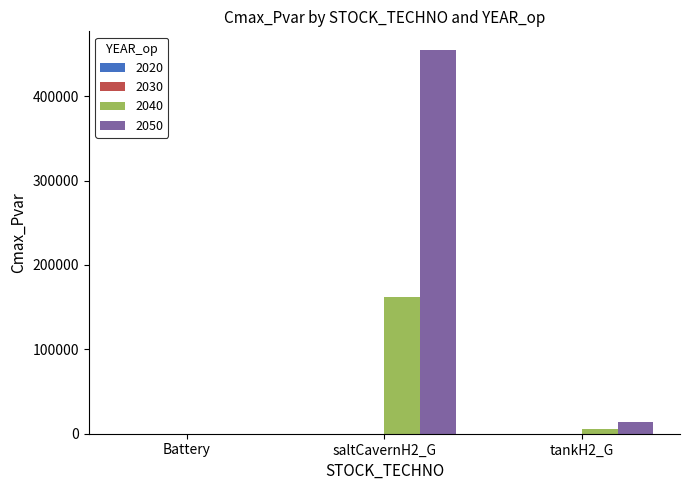

How many categories are shown in the chart?

3